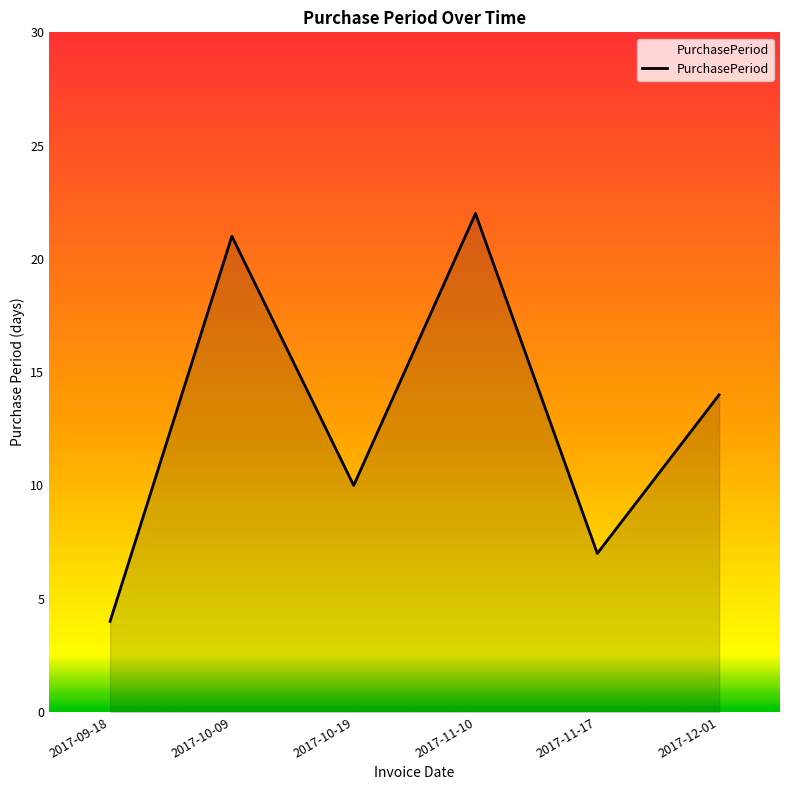

Between 2017-11-17 and 2017-11-10, which is larger?

2017-11-10